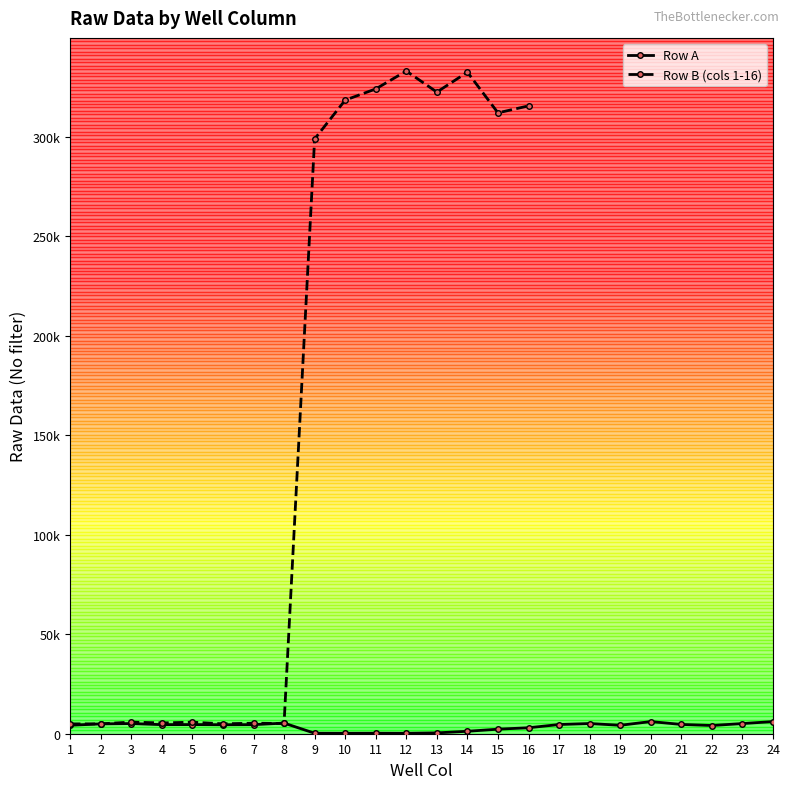

What is the change in value from 5 to 16?

-1590